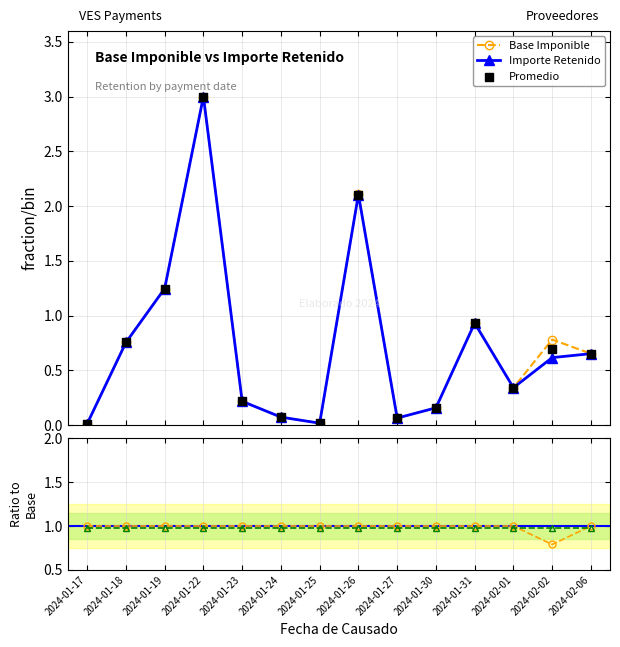

Is the value of Promedio at 2024-01-27 greater than the value of Reference at 2024-01-31?

No